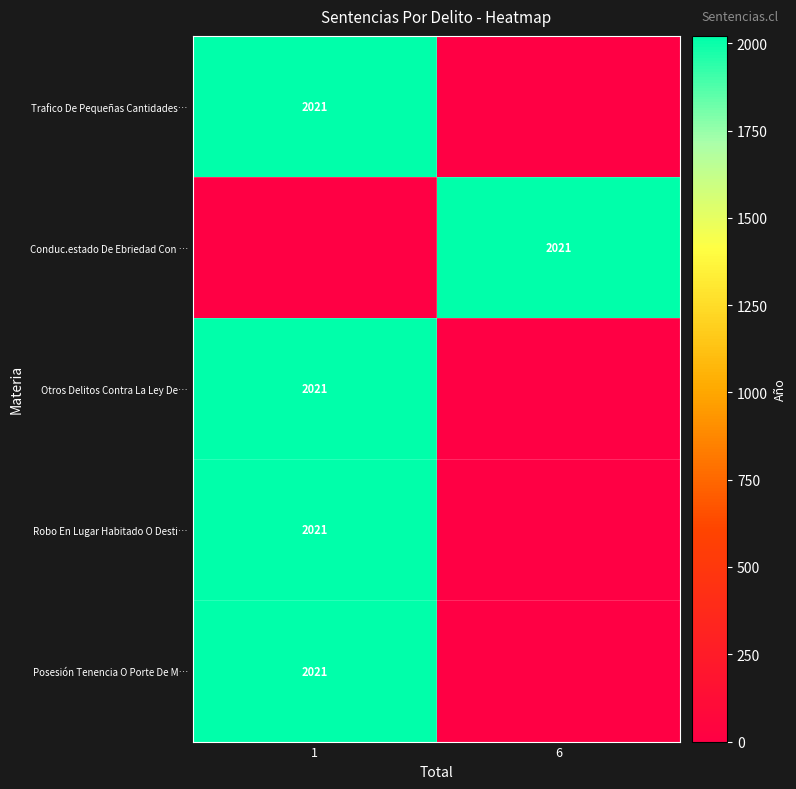

What is the maximum value shown in the chart?

2021